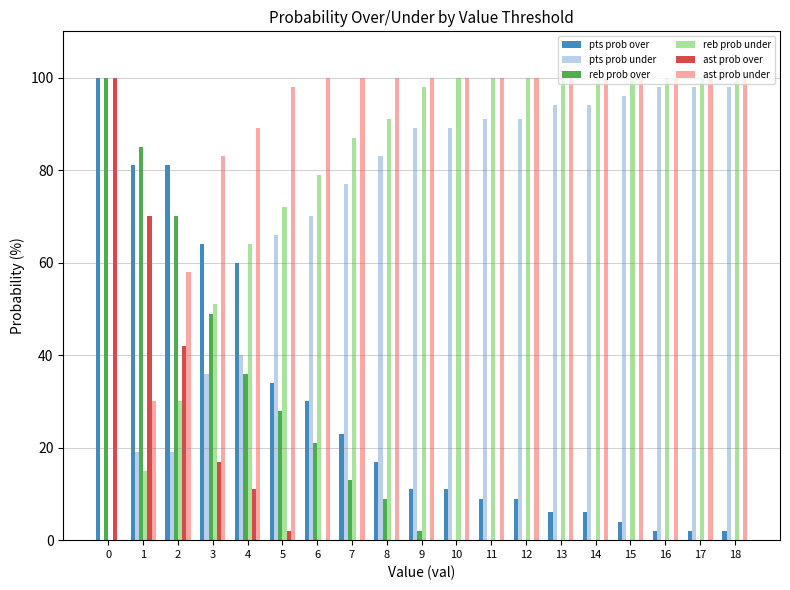

How many groups of bars are there?

19